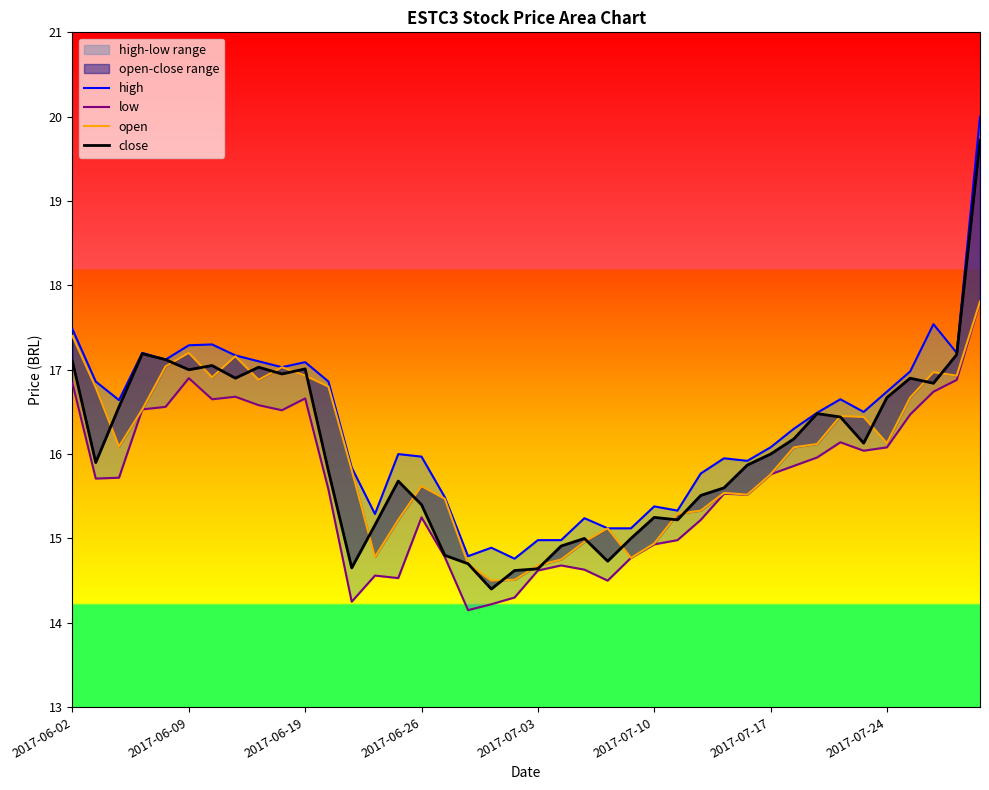

Is the value of open at 29 greater than the value of low at 38?

No